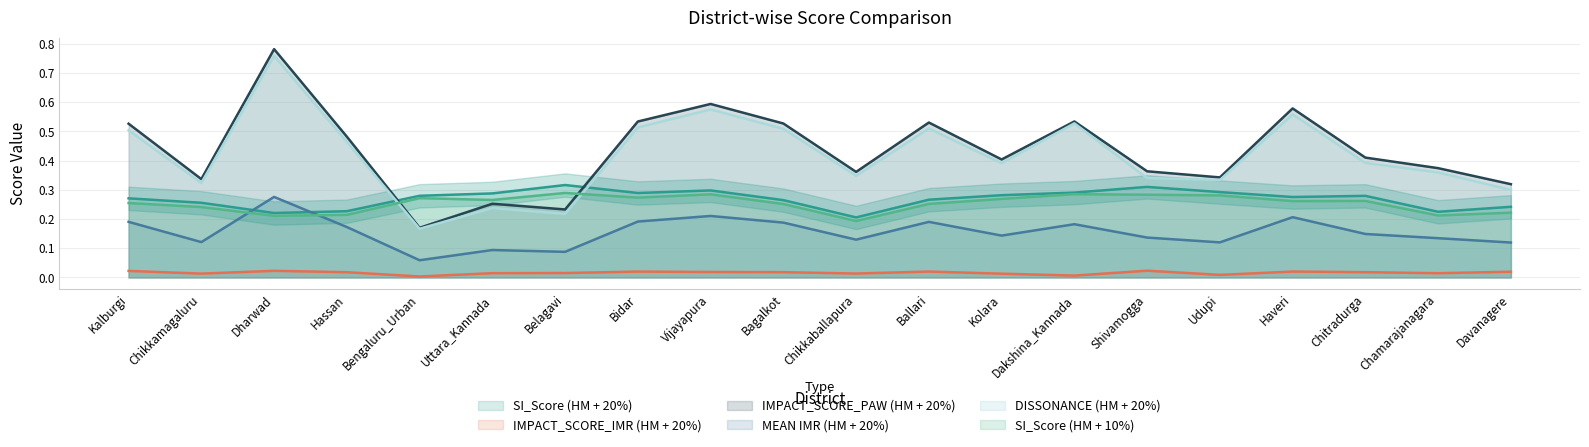

What is the difference between the maximum and minimum values in the DISSONANCE (HM + 20%) series?

0.6